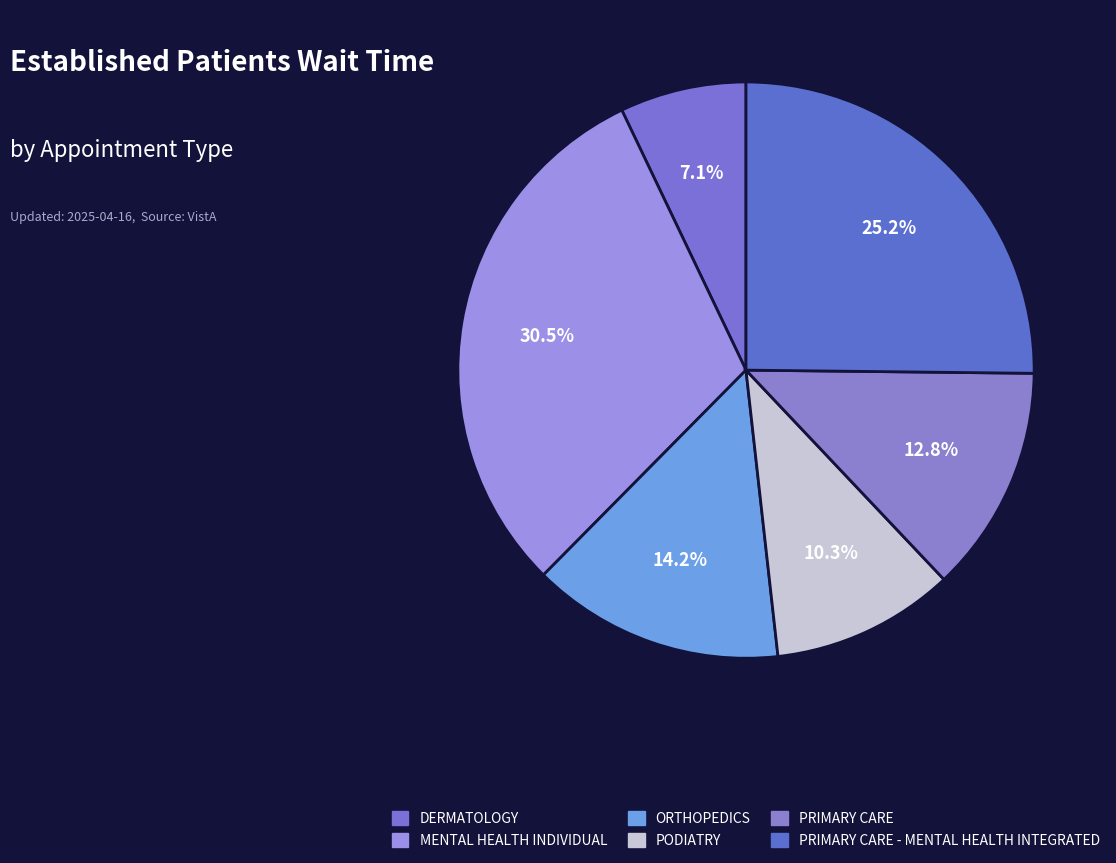

Which category has the biggest portion of the pie?

MENTAL HEALTH INDIVIDUAL